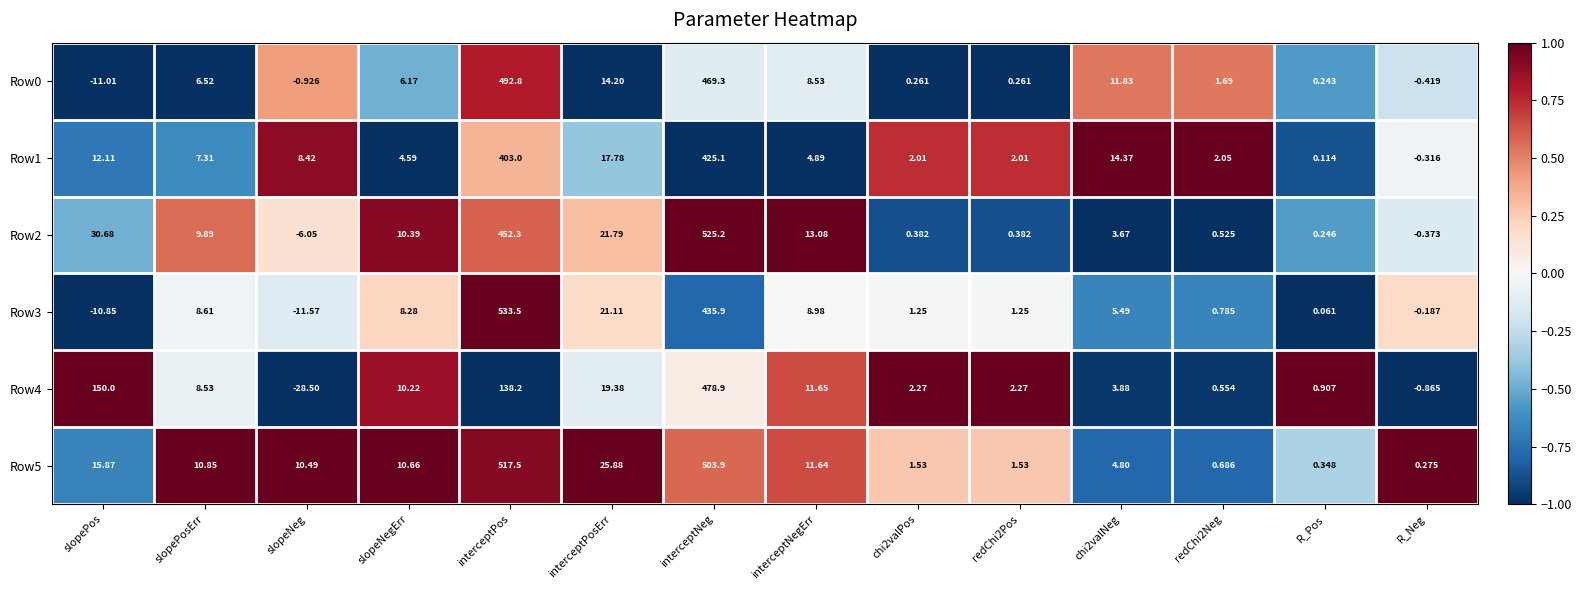

How many values in Row4 are above zero?

12